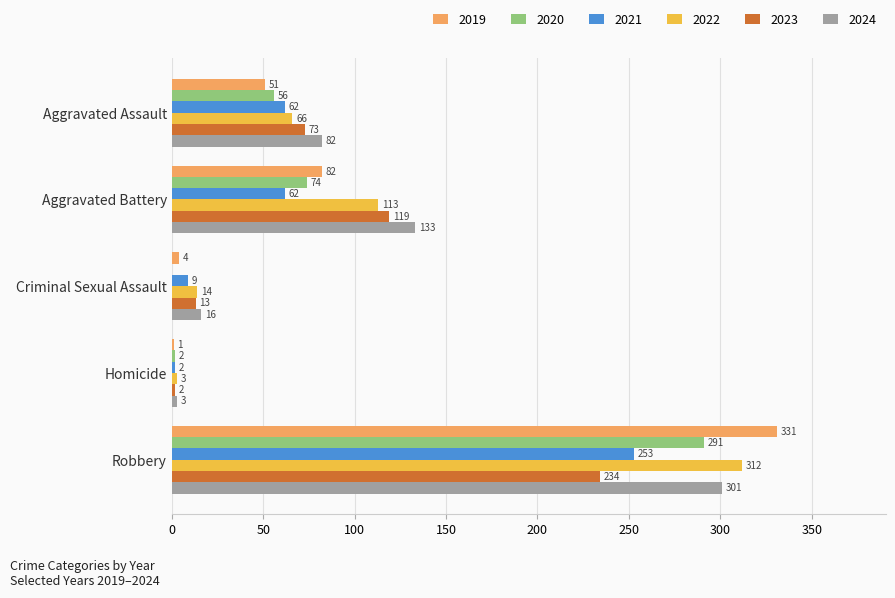

What is the sum of all 2022 values?

508